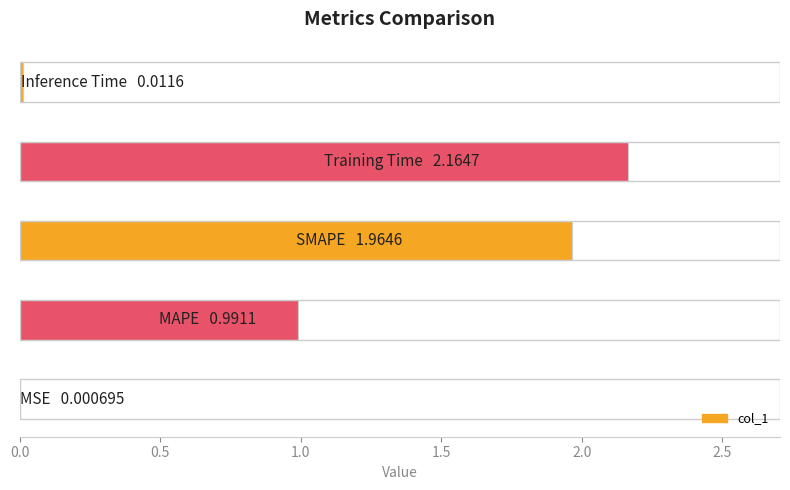

What is the sum of all values?

5.1